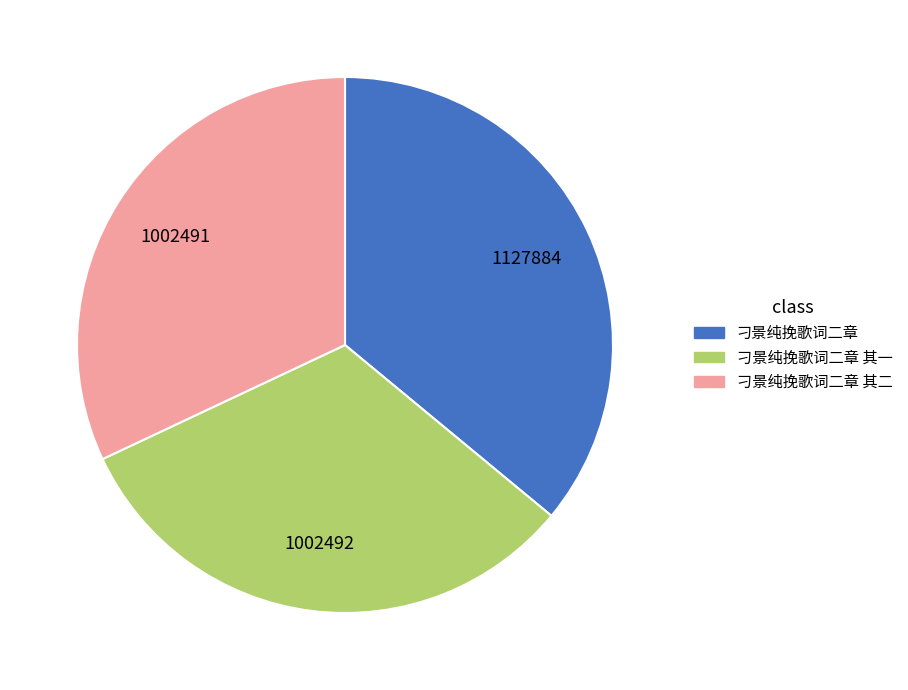

Is there any slice that represents more than half of the pie?

No